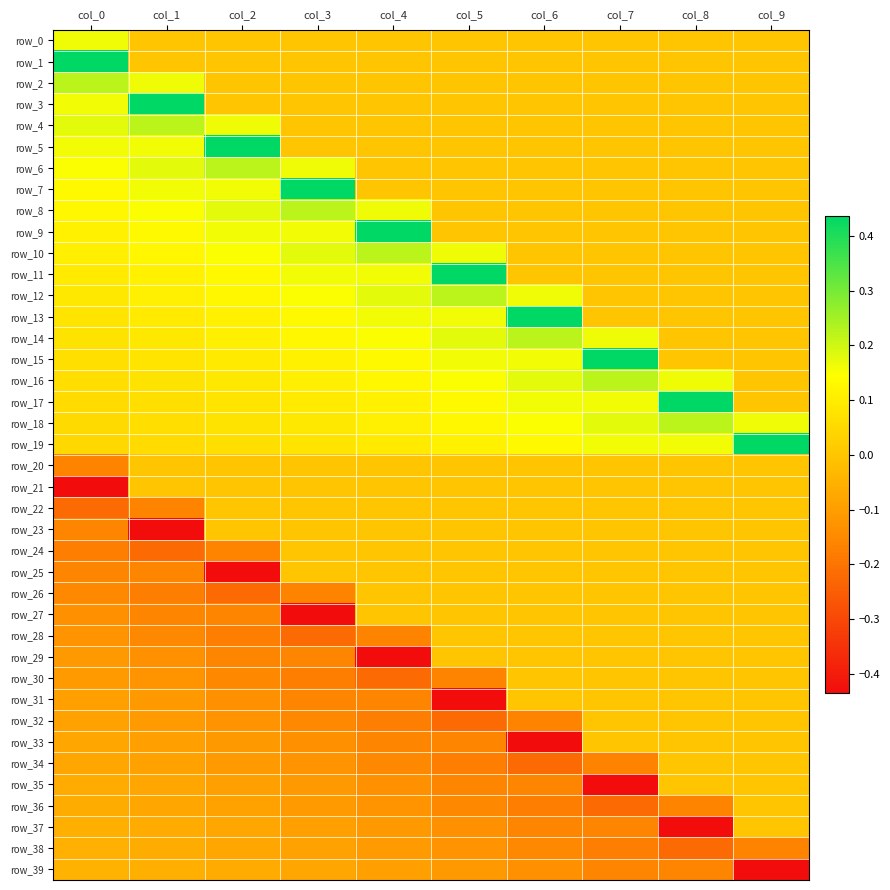

How many negative values does the row_25 series have?

3